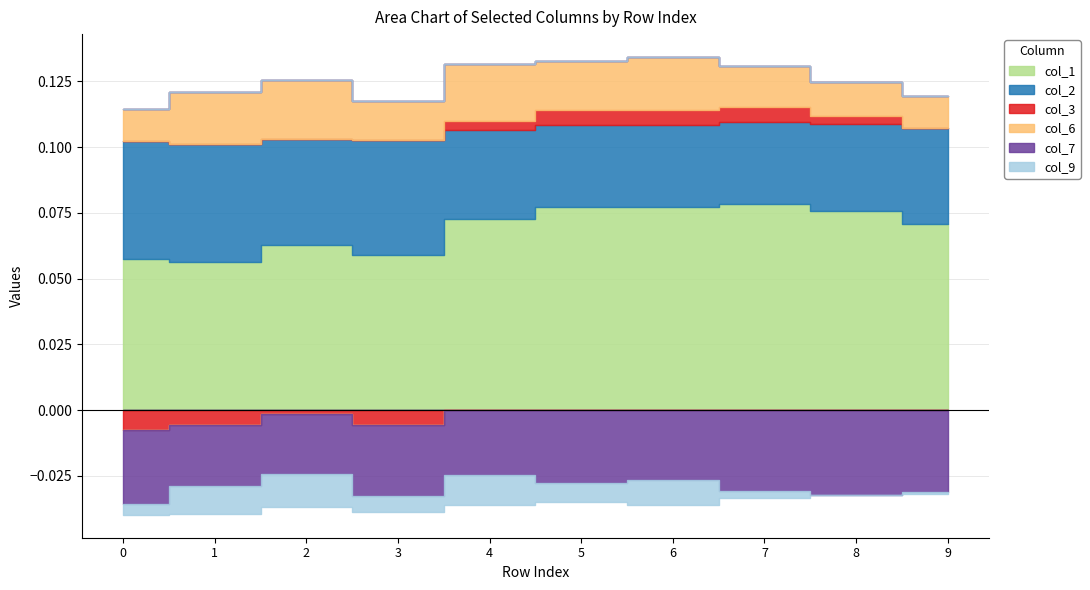

At which category is the sum across all series the highest?

6